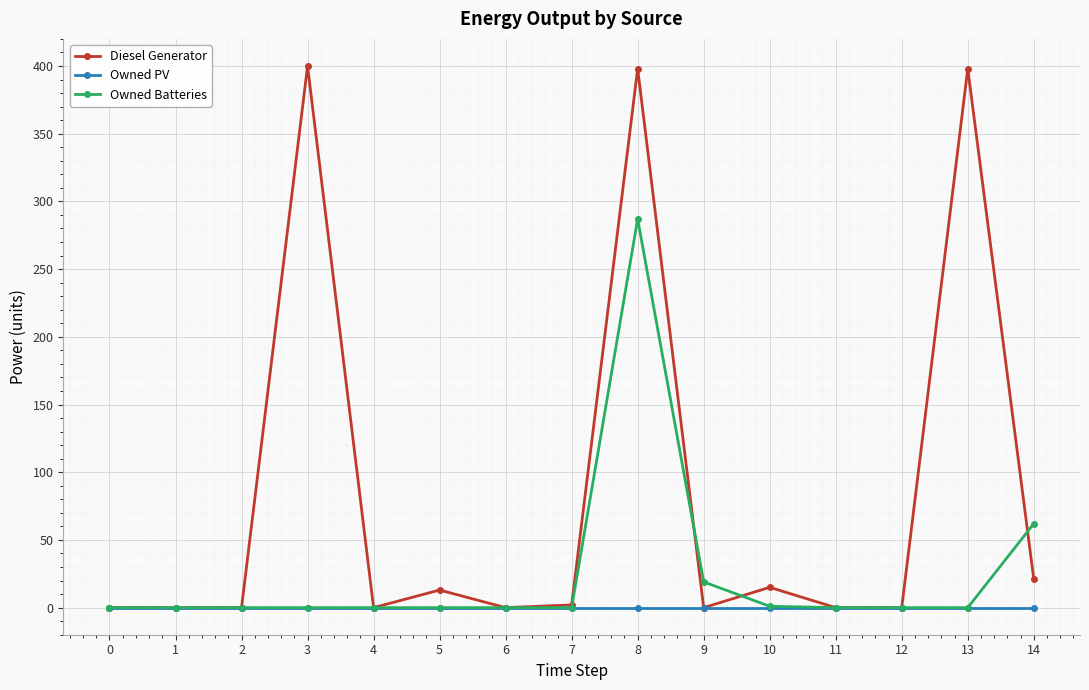

How many series are shown in this chart?

3